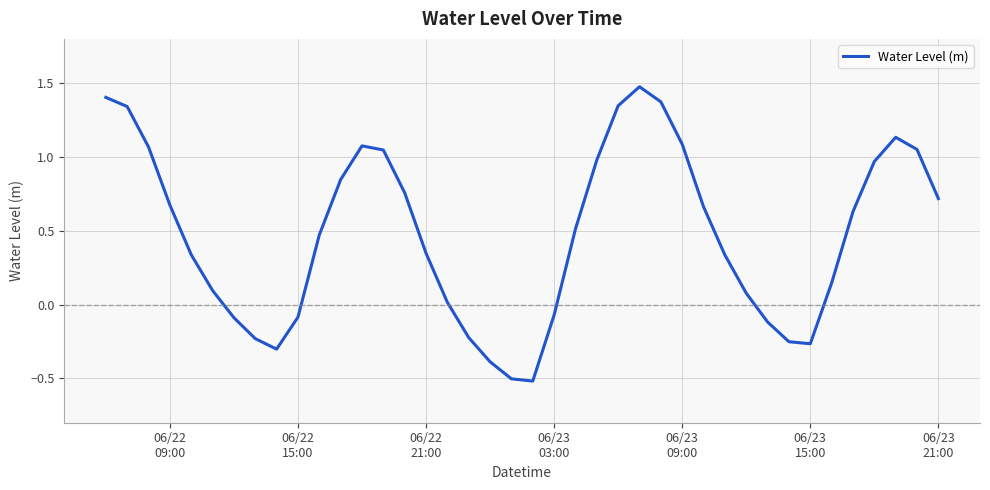

Does the chart have visible grid lines?

Yes